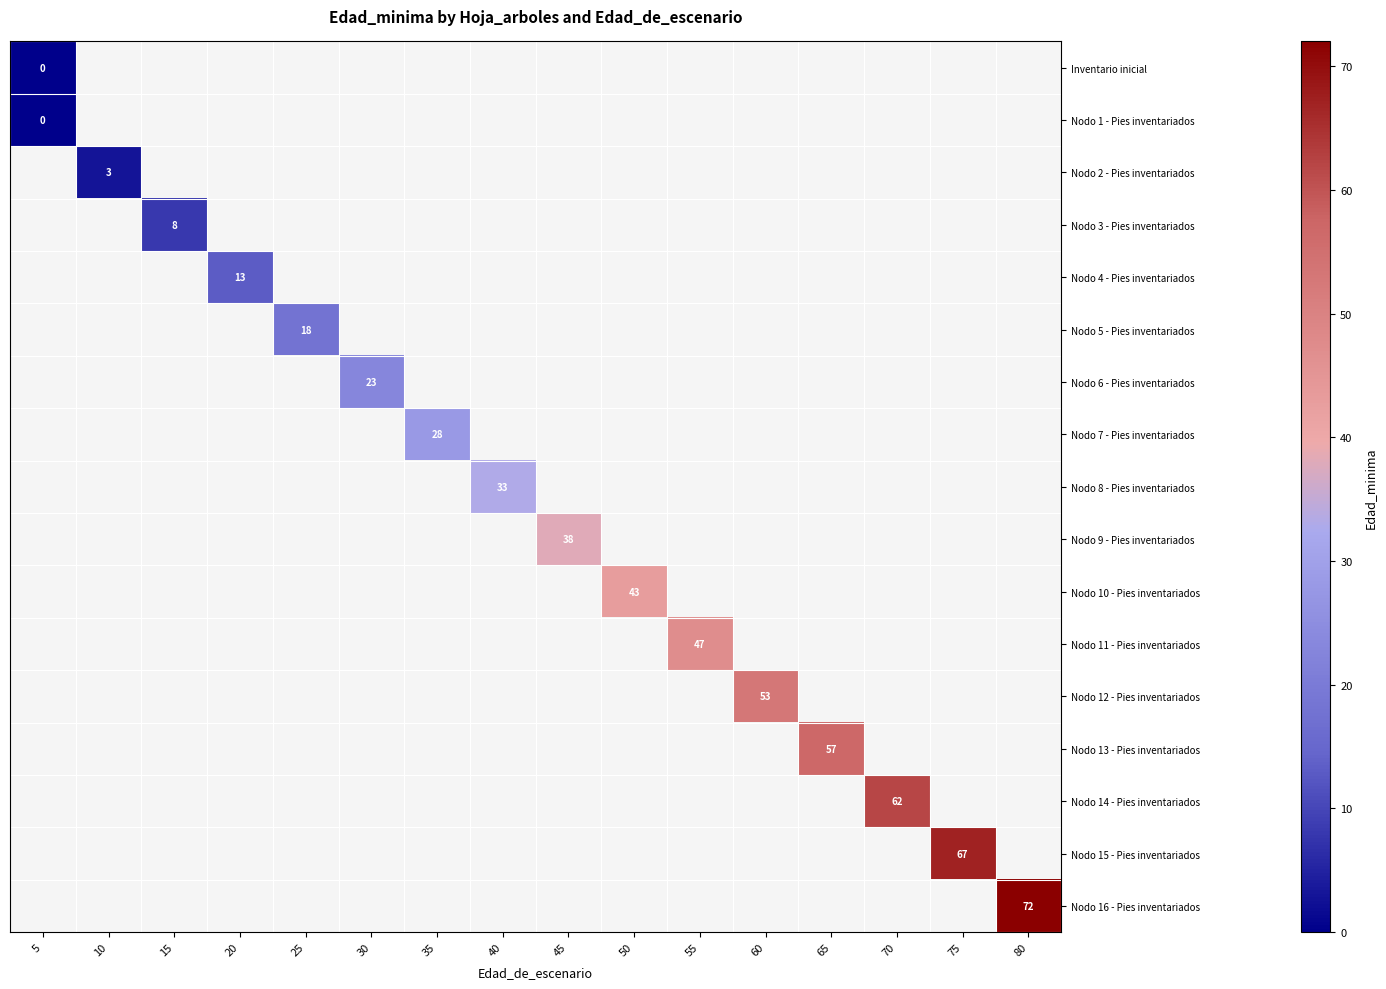

List the series in order of their peak value, lowest first.

Inventario inicial, Nodo 1 - Pies inventariados, Nodo 2 - Pies inventariados, Nodo 3 - Pies inventariados, Nodo 4 - Pies inventariados, Nodo 5 - Pies inventariados, Nodo 6 - Pies inventariados, Nodo 7 - Pies inventariados, Nodo 8 - Pies inventariados, Nodo 9 - Pies inventariados, Nodo 10 - Pies inventariados, Nodo 11 - Pies inventariados, Nodo 12 - Pies inventariados, Nodo 13 - Pies inventariados, Nodo 14 - Pies inventariados, Nodo 15 - Pies inventariados, Nodo 16 - Pies inventariados